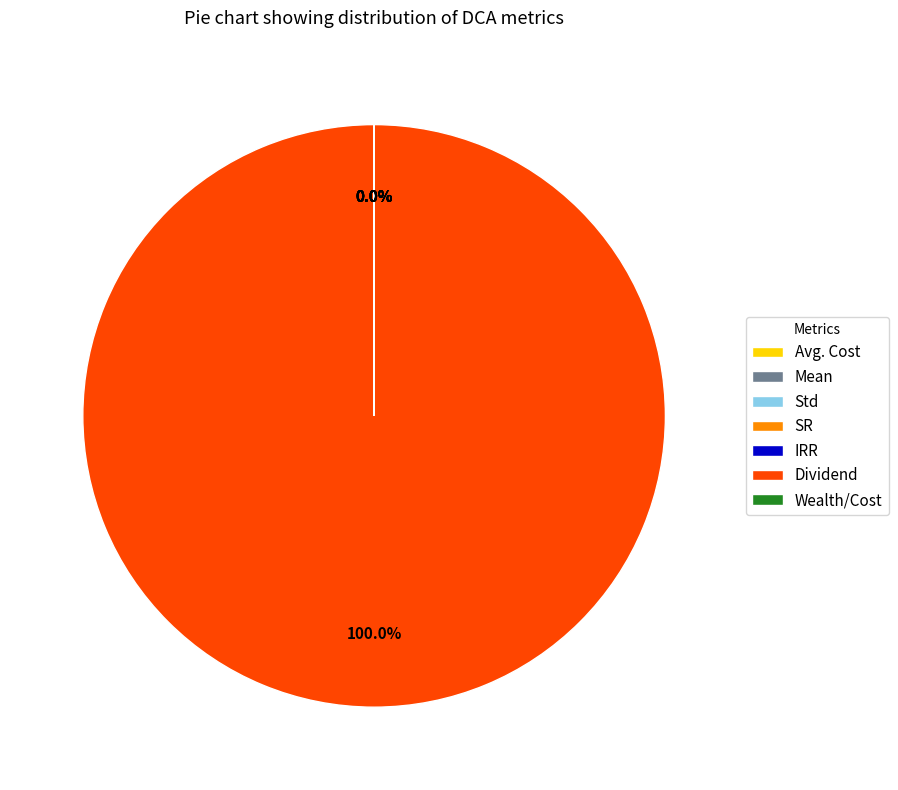

Count the number of slices in the pie.

7